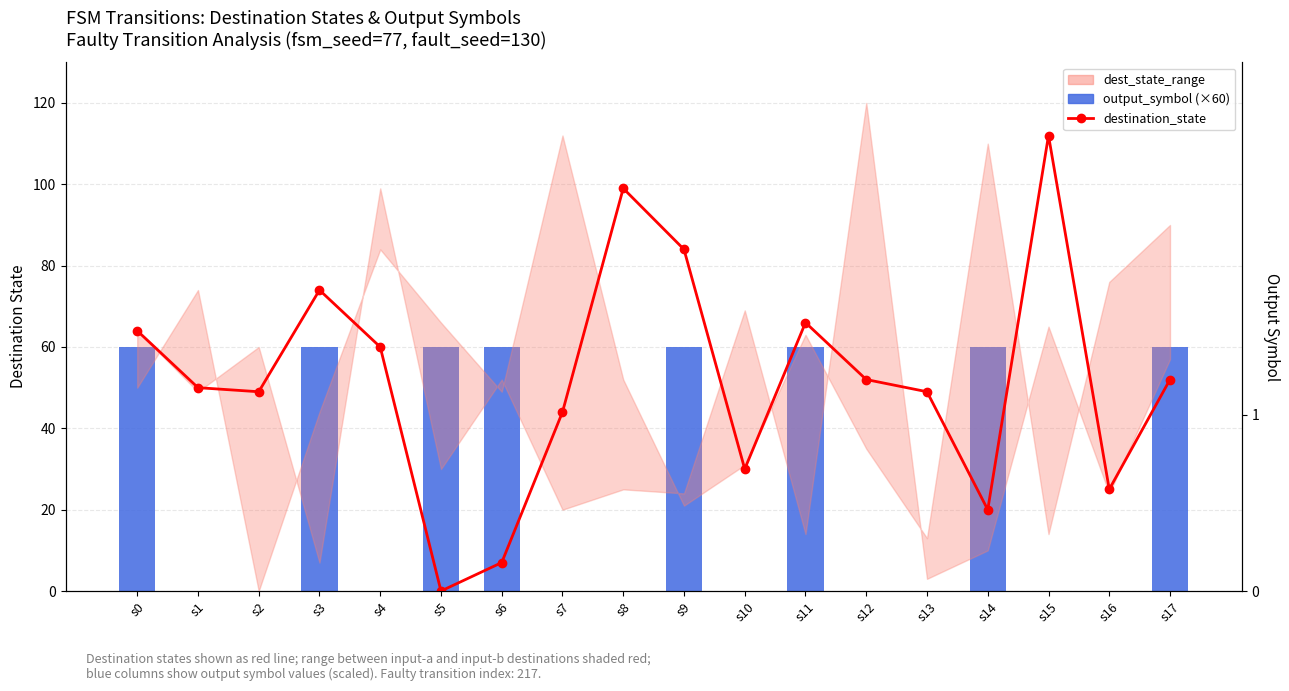

What is the spread (max minus min) of values at s6?

53